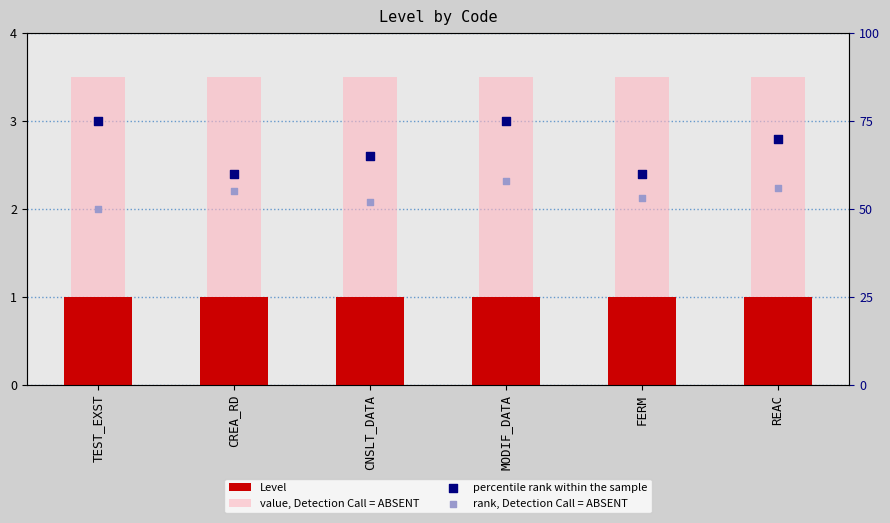

Which series reaches the minimum Y coordinate?

Level